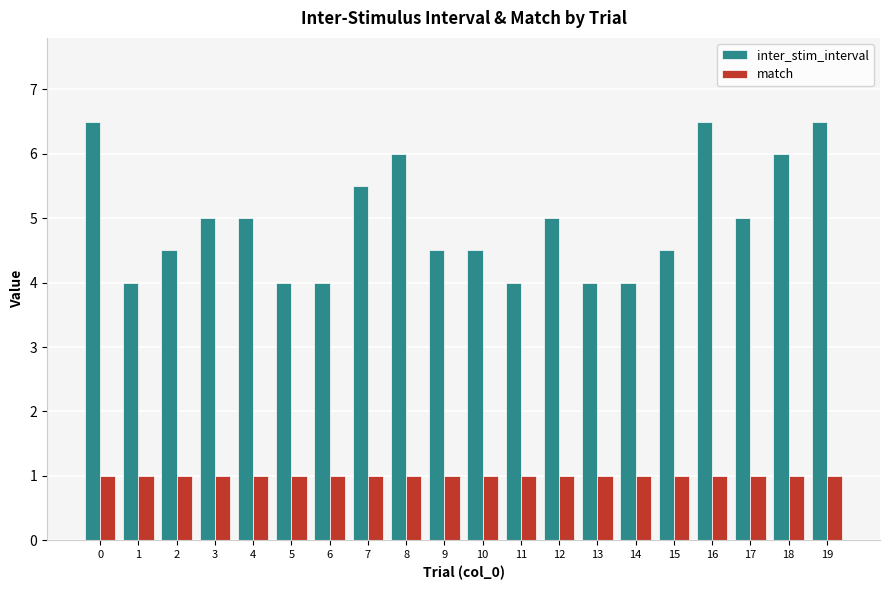

The inter_stim_interval series shows 3.5 at 0. True or false?

False